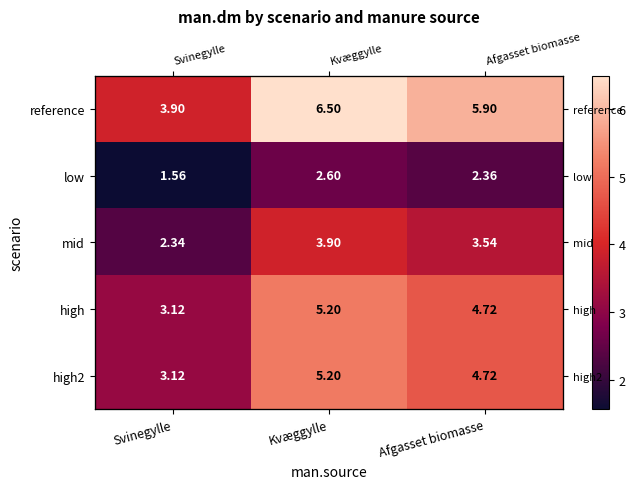

The value of low at Afgasset biomasse is 2.4. True or false?

True